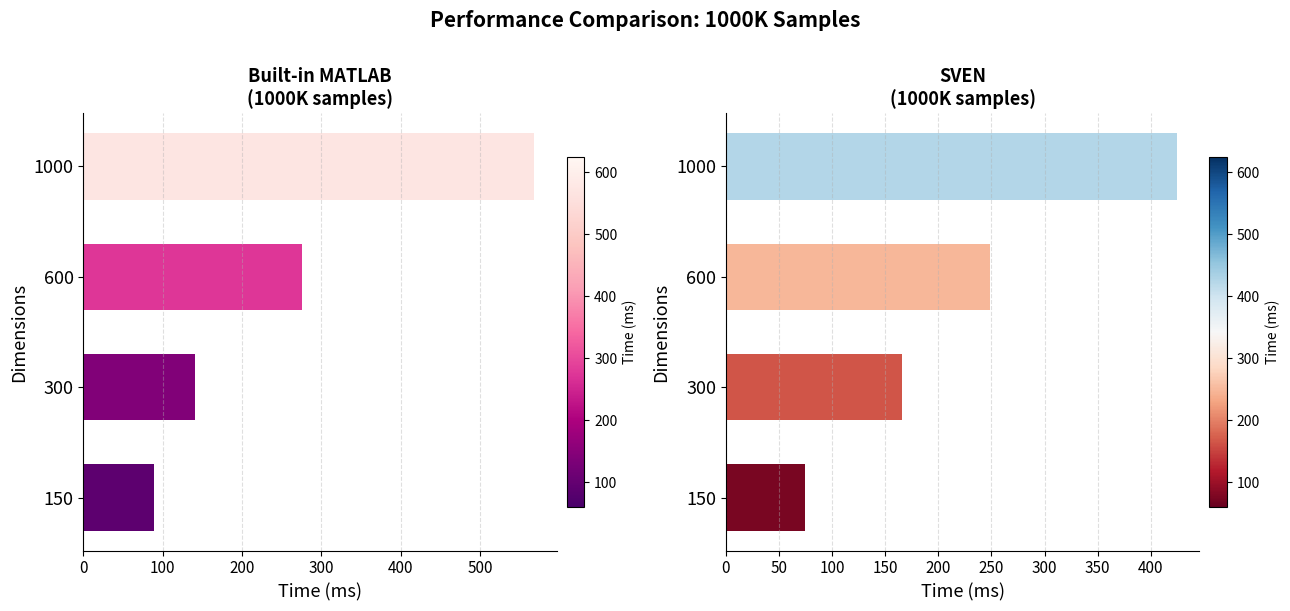

How many bars are there in each group?

2